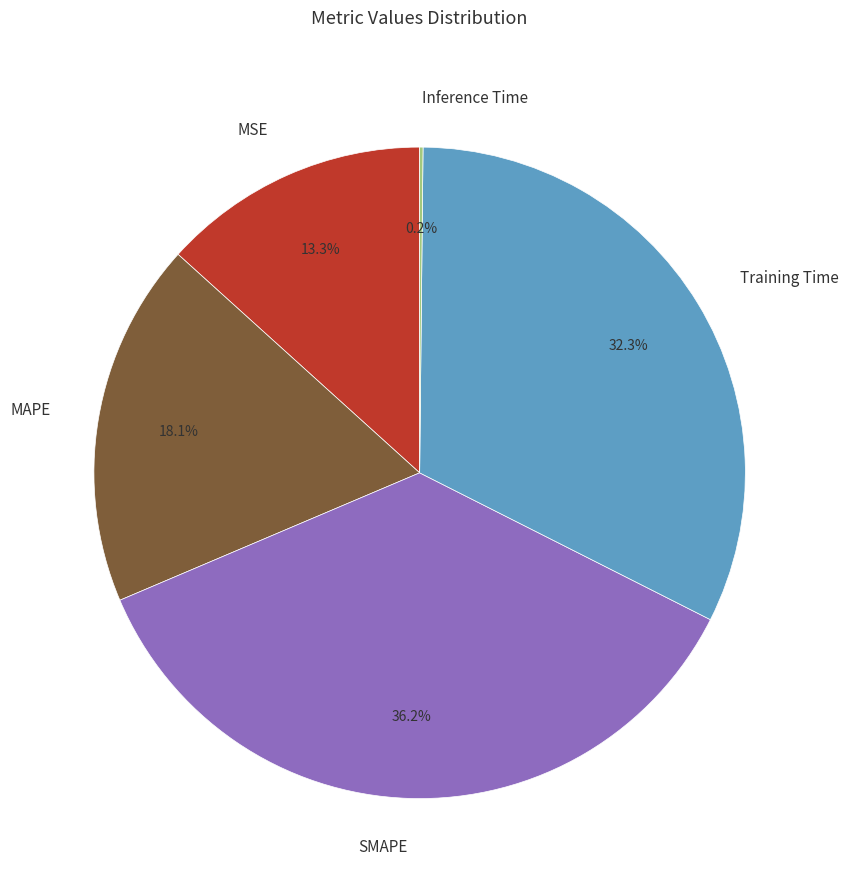

Does any single category account for the majority?

No